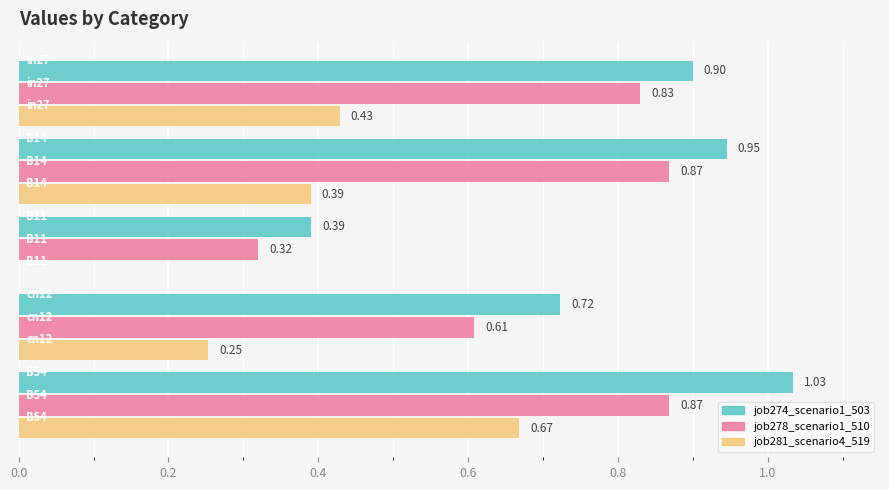

Which series has the largest total across all categories?

job274_scenario1_503